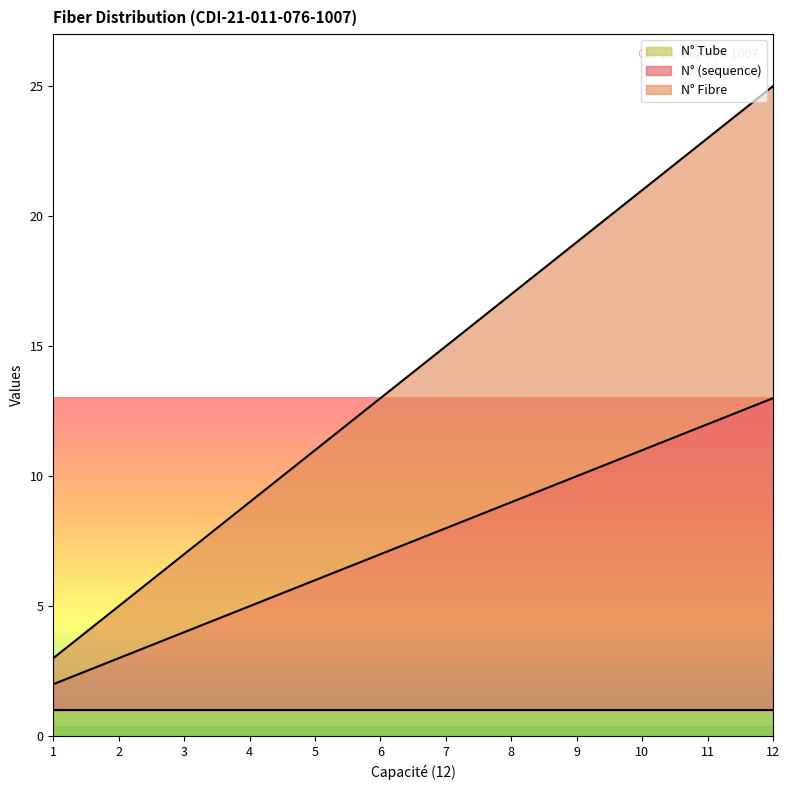

Which series has the largest total across all categories?

N° Fibre